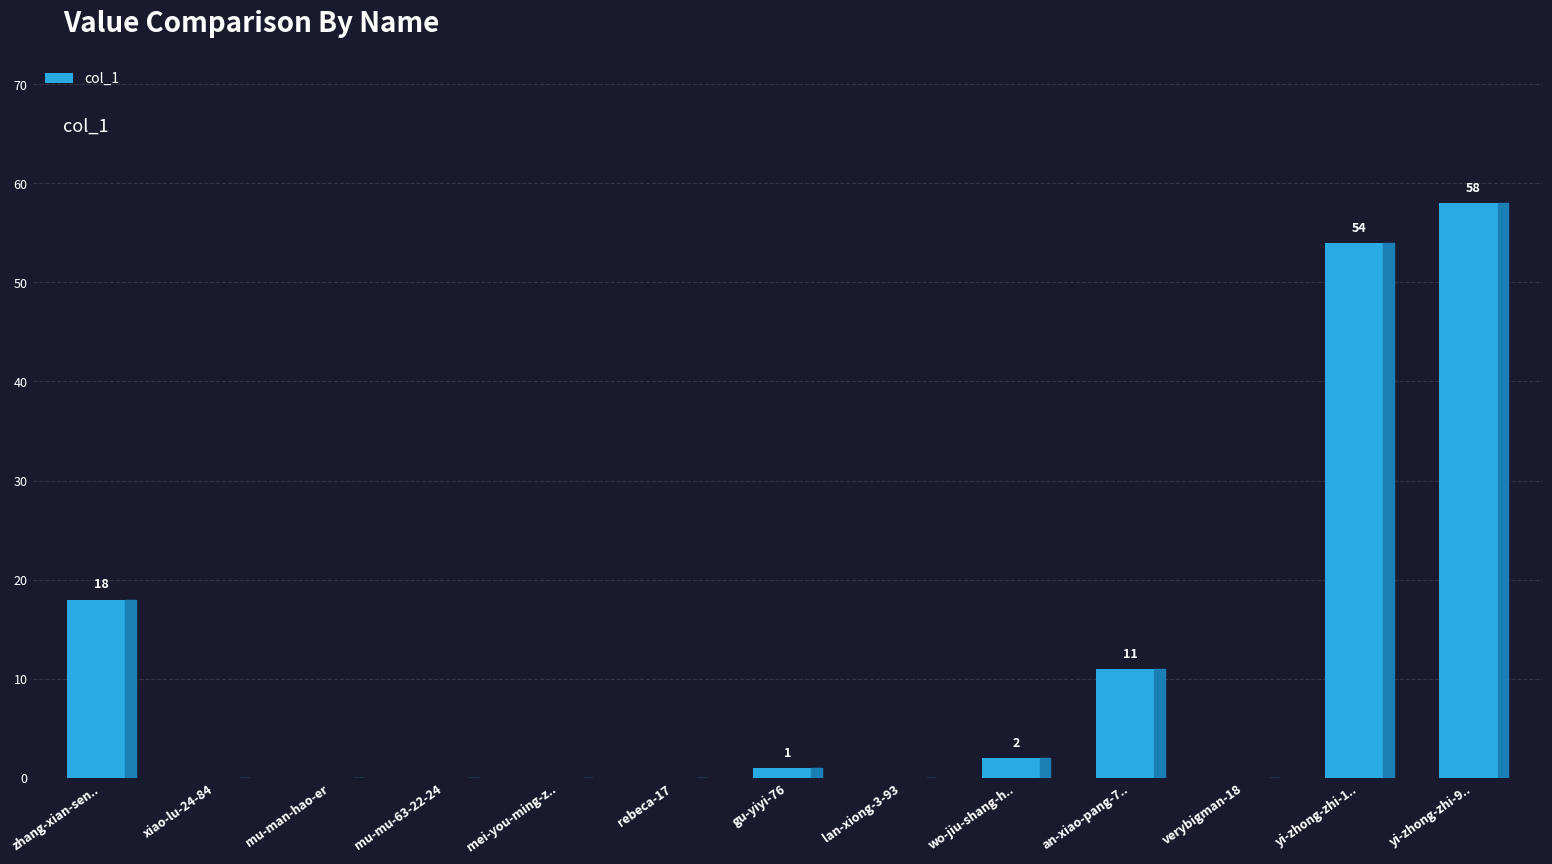

Count the number of categories in the chart.

13